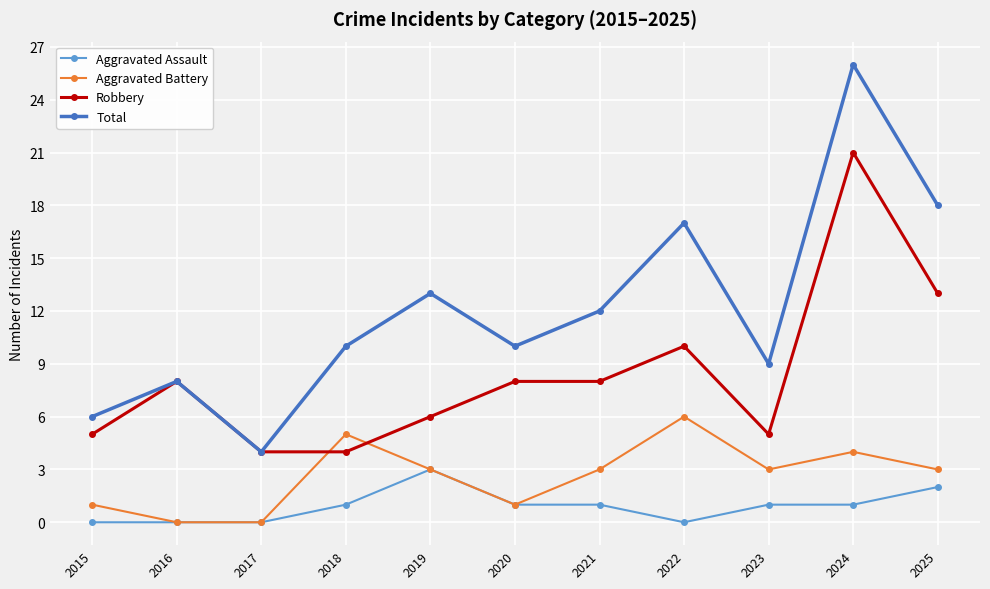

Reading left to right, list all the values displayed in this chart.

Aggravated Assault: 0	0	0	1	3	1	1	0	1	1	2
Aggravated Battery: 1	0	0	5	3	1	3	6	3	4	3
Robbery: 5	8	4	4	6	8	8	10	5	21	13
Total: 6	8	4	10	13	10	12	17	9	26	18